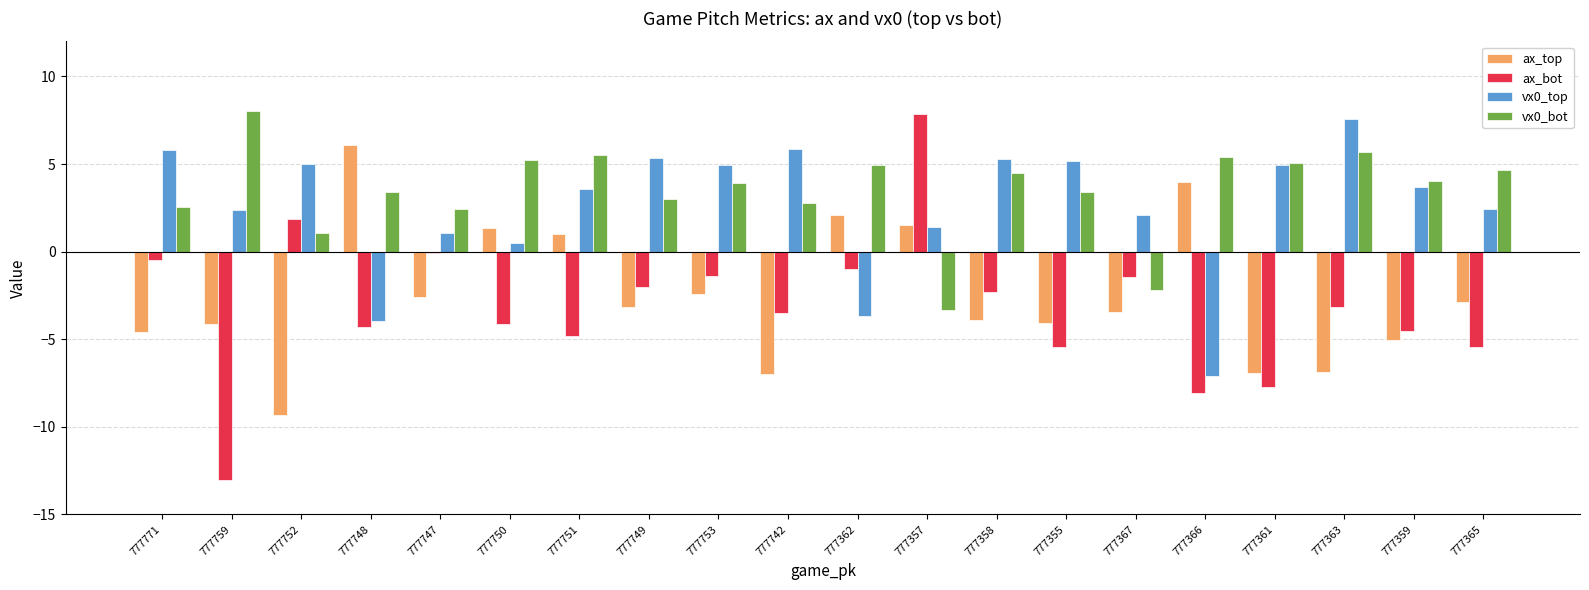

Read the ax_bot value at 777361.

-7.7